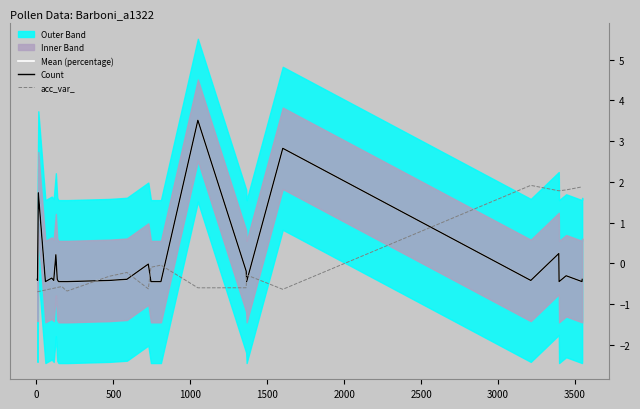

What is the lowest value of the Mean (percentage) series?

-0.4